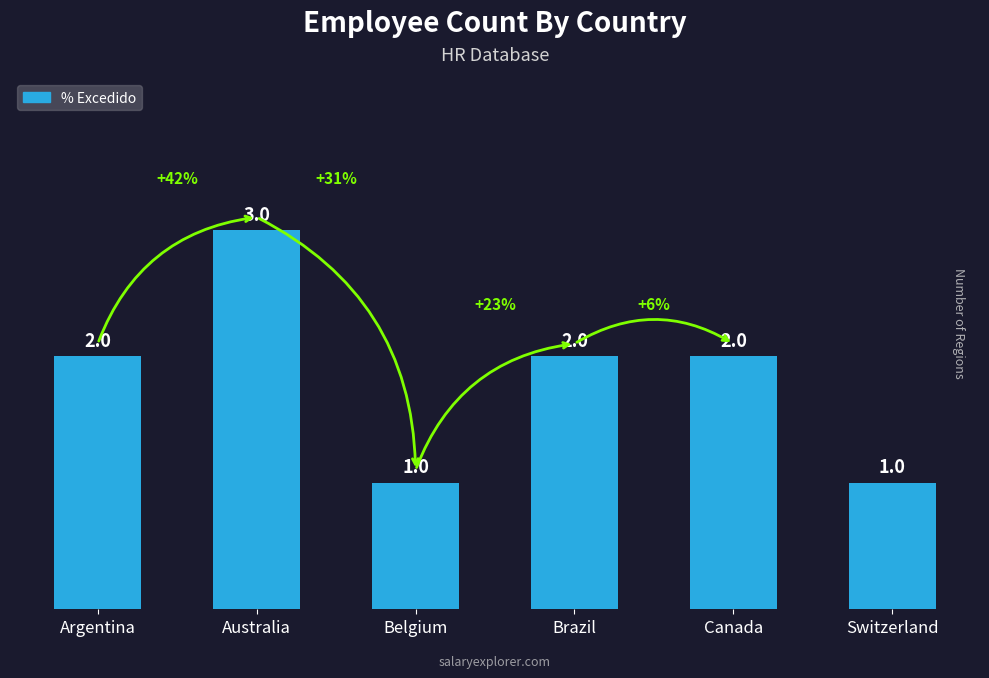

Count the values in the range 1 to 2.

5